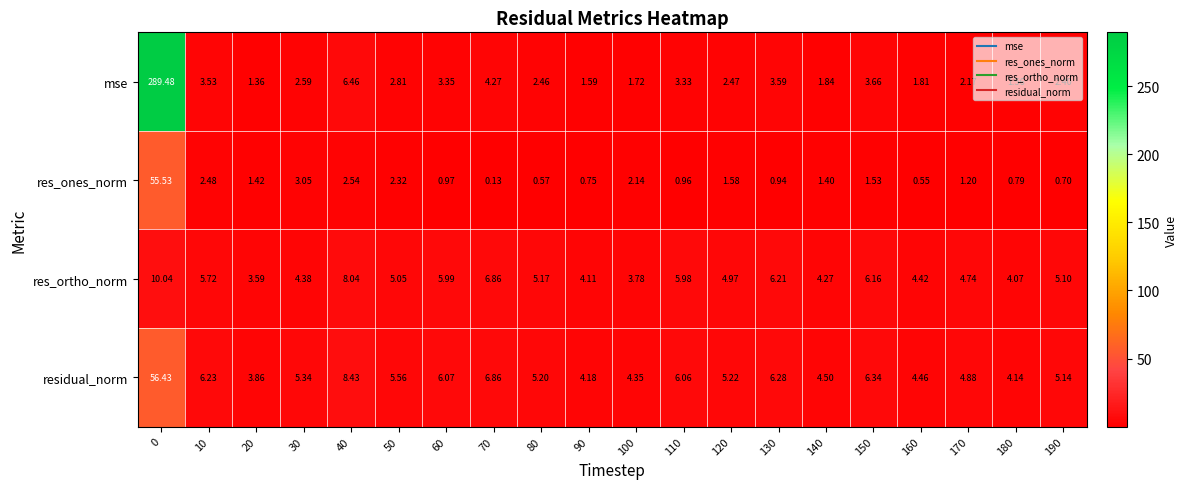

At 150, list the series in order from largest to smallest.

residual_norm, res_ortho_norm, mse, res_ones_norm